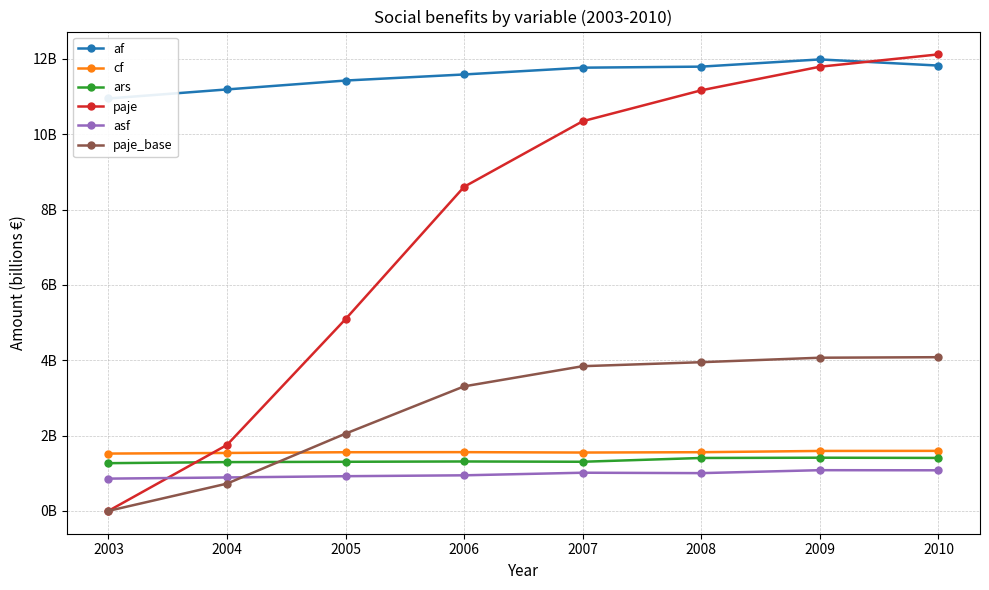

How many data points in paje are above 10345300000?

3